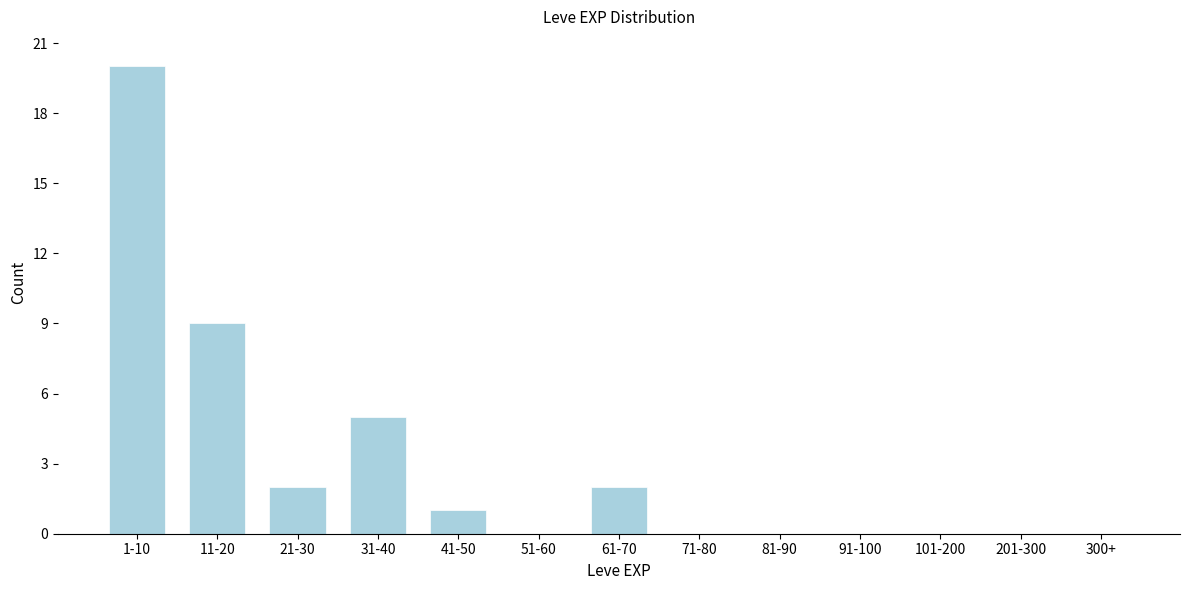

Reading left to right, list all the values displayed in this chart.

1-10=20	11-20=9	21-30=2	31-40=5	41-50=1	51-60=0	61-70=2	71-80=0	81-90=0	91-100=0	101-200=0	201-300=0	300+=0